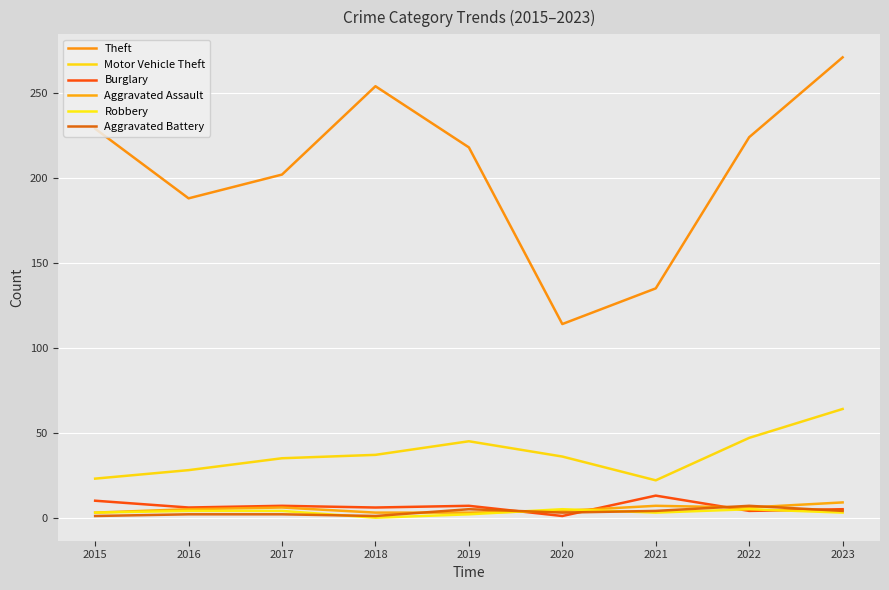

True or false: Robbery and Motor Vehicle Theft intersect in this chart.

False